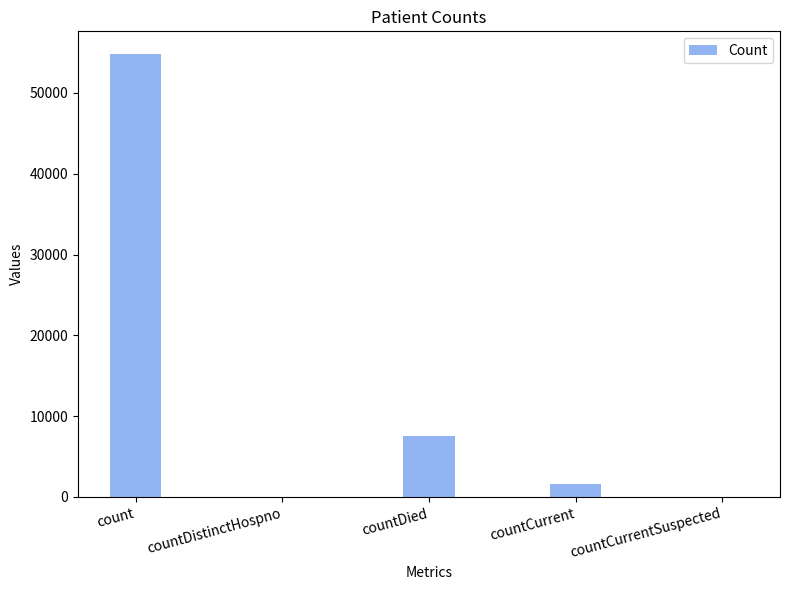

Is it true that the value at countDied is 7488?

True